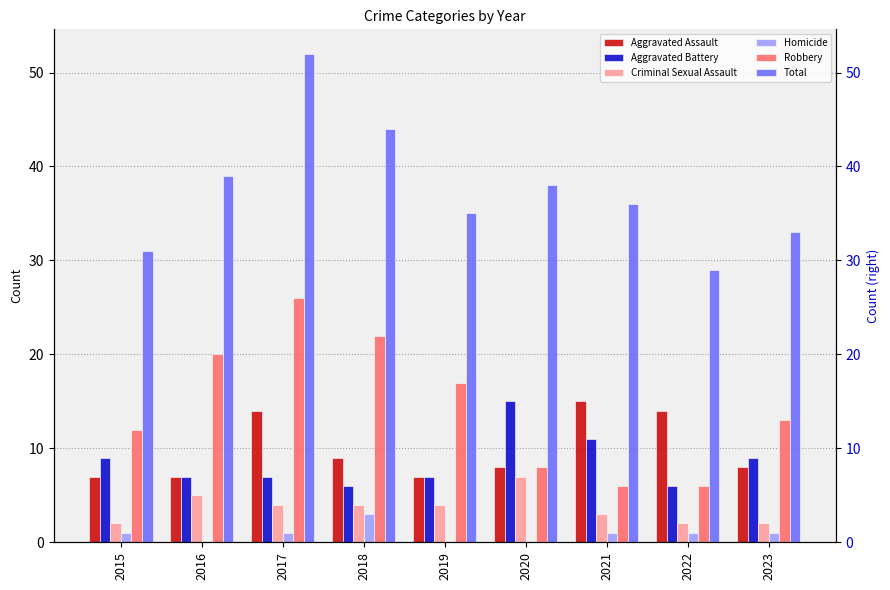

Count the Robbery values in the range 8 to 20.

5